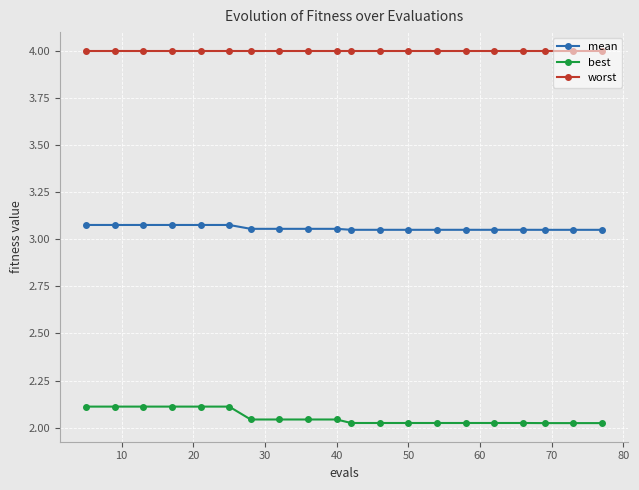

Which series has the widest spread of values?

best